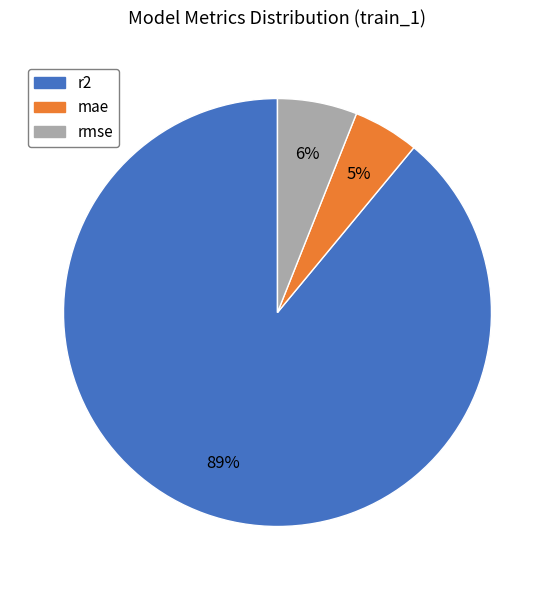

What is the largest slice in the pie chart?

r2